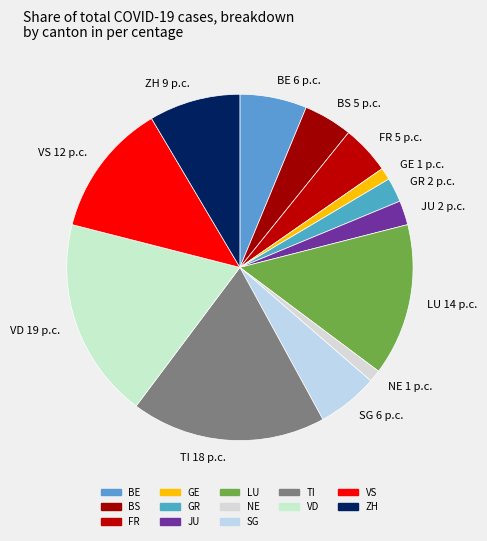

Does ZH represent more than half of the total?

No